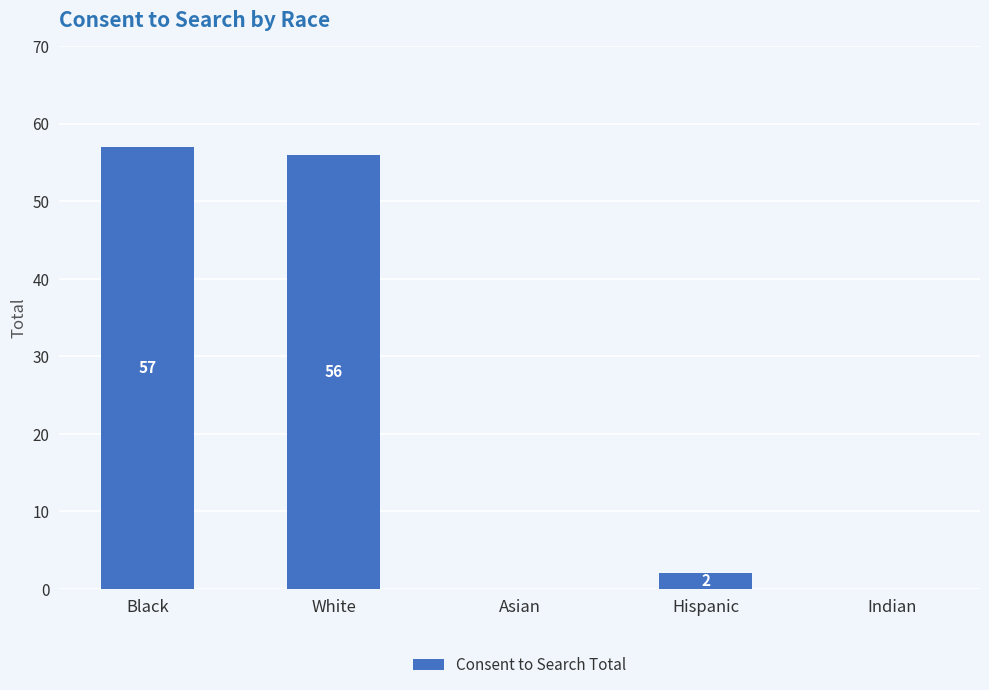

What is the sum of all values?

115